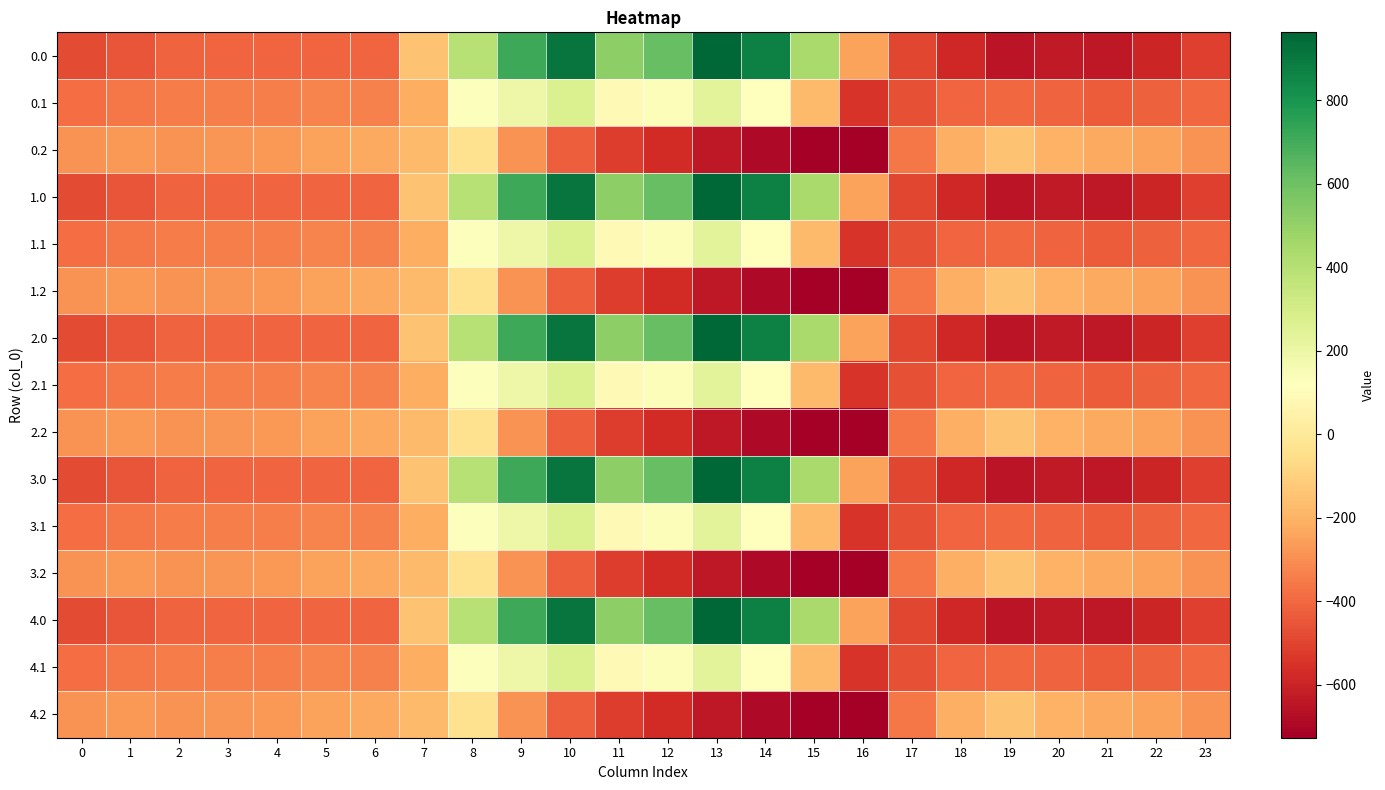

Reading left to right, list all the values displayed in this chart.

0.0: 0=-482.0	1=-449.5	2=-410.3	3=-404.4	4=-404.9	5=-403.8	6=-408.0	7=-150.1	8=395.3	9=716.9	10=916.2	11=516.0	12=619.4	13=962.7	14=870.3	15=443.0	16=-250.9	17=-494.8	18=-586.7	19=-649.2	20=-629.9	21=-638.4	22=-592.3	23=-511.3
0.1: 0=-384.6	1=-361.1	2=-347.9	3=-342.7	4=-339.6	5=-325.7	6=-332.2	7=-217.1	8=125.2	9=191.1	10=274.1	11=87.0	12=134.6	13=241.5	14=113.7	15=-173.1	16=-547.3	17=-466.6	18=-405.4	19=-400.2	20=-414.5	21=-432.4	22=-419.9	23=-399.4
0.2: 0=-287.1	1=-272.7	2=-285.5	3=-281.0	4=-274.4	5=-245.0	6=-228.8	7=-176.6	8=-35.3	9=-288.5	10=-423.5	11=-520.6	12=-571.2	13=-640.4	14=-687.4	15=-725.8	16=-726.6	17=-362.4	18=-210.0	19=-151.0	20=-199.2	21=-226.4	22=-247.4	23=-287.5
1.0: 0=-482.0	1=-449.5	2=-410.3	3=-404.4	4=-404.9	5=-403.8	6=-408.0	7=-150.1	8=395.3	9=716.9	10=916.2	11=516.0	12=619.4	13=962.7	14=870.3	15=443.0	16=-250.9	17=-494.8	18=-586.7	19=-649.2	20=-629.9	21=-638.4	22=-592.3	23=-511.3
1.1: 0=-384.6	1=-361.1	2=-347.9	3=-342.7	4=-339.6	5=-325.7	6=-332.2	7=-217.1	8=125.2	9=191.1	10=274.1	11=87.0	12=134.6	13=241.5	14=113.7	15=-173.1	16=-547.3	17=-466.6	18=-405.4	19=-400.2	20=-414.5	21=-432.4	22=-419.9	23=-399.4
1.2: 0=-287.1	1=-272.7	2=-285.5	3=-281.0	4=-274.4	5=-245.0	6=-228.8	7=-176.6	8=-35.3	9=-288.5	10=-423.5	11=-520.6	12=-571.2	13=-640.4	14=-687.4	15=-725.8	16=-726.6	17=-362.4	18=-210.0	19=-151.0	20=-199.2	21=-226.4	22=-247.4	23=-287.5
2.0: 0=-482.0	1=-449.5	2=-410.3	3=-404.4	4=-404.9	5=-403.8	6=-408.0	7=-150.1	8=395.3	9=716.9	10=916.2	11=516.0	12=619.4	13=962.7	14=870.3	15=443.0	16=-250.9	17=-494.8	18=-586.7	19=-649.2	20=-629.9	21=-638.4	22=-592.3	23=-511.3
2.1: 0=-384.6	1=-361.1	2=-347.9	3=-342.7	4=-339.6	5=-325.7	6=-332.2	7=-217.1	8=125.2	9=191.1	10=274.1	11=87.0	12=134.6	13=241.5	14=113.7	15=-173.1	16=-547.3	17=-466.6	18=-405.4	19=-400.2	20=-414.5	21=-432.4	22=-419.9	23=-399.4
2.2: 0=-287.1	1=-272.7	2=-285.5	3=-281.0	4=-274.4	5=-245.0	6=-228.8	7=-176.6	8=-35.3	9=-288.5	10=-423.5	11=-520.6	12=-571.2	13=-640.4	14=-687.4	15=-725.8	16=-726.6	17=-362.4	18=-210.0	19=-151.0	20=-199.2	21=-226.4	22=-247.4	23=-287.5
3.0: 0=-482.0	1=-449.5	2=-410.3	3=-404.4	4=-404.9	5=-403.8	6=-408.0	7=-150.1	8=395.3	9=716.9	10=916.2	11=516.0	12=619.4	13=962.7	14=870.3	15=443.0	16=-250.9	17=-494.8	18=-586.7	19=-649.2	20=-629.9	21=-638.4	22=-592.3	23=-511.3
3.1: 0=-384.6	1=-361.1	2=-347.9	3=-342.7	4=-339.6	5=-325.7	6=-332.2	7=-217.1	8=125.2	9=191.1	10=274.1	11=87.0	12=134.6	13=241.5	14=113.7	15=-173.1	16=-547.3	17=-466.6	18=-405.4	19=-400.2	20=-414.5	21=-432.4	22=-419.9	23=-399.4
3.2: 0=-287.1	1=-272.7	2=-285.5	3=-281.0	4=-274.4	5=-245.0	6=-228.8	7=-176.6	8=-35.3	9=-288.5	10=-423.5	11=-520.6	12=-571.2	13=-640.4	14=-687.4	15=-725.8	16=-726.6	17=-362.4	18=-210.0	19=-151.0	20=-199.2	21=-226.4	22=-247.4	23=-287.5
4.0: 0=-482.0	1=-449.5	2=-410.3	3=-404.4	4=-404.9	5=-403.8	6=-408.0	7=-150.1	8=395.3	9=716.9	10=916.2	11=516.0	12=619.4	13=962.7	14=870.3	15=443.0	16=-250.9	17=-494.8	18=-586.7	19=-649.2	20=-629.9	21=-638.4	22=-592.3	23=-511.3
4.1: 0=-384.6	1=-361.1	2=-347.9	3=-342.7	4=-339.6	5=-325.7	6=-332.2	7=-217.1	8=125.2	9=191.1	10=274.1	11=87.0	12=134.6	13=241.5	14=113.7	15=-173.1	16=-547.3	17=-466.6	18=-405.4	19=-400.2	20=-414.5	21=-432.4	22=-419.9	23=-399.4
4.2: 0=-287.1	1=-272.7	2=-285.5	3=-281.0	4=-274.4	5=-245.0	6=-228.8	7=-176.6	8=-35.3	9=-288.5	10=-423.5	11=-520.6	12=-571.2	13=-640.4	14=-687.4	15=-725.8	16=-726.6	17=-362.4	18=-210.0	19=-151.0	20=-199.2	21=-226.4	22=-247.4	23=-287.5